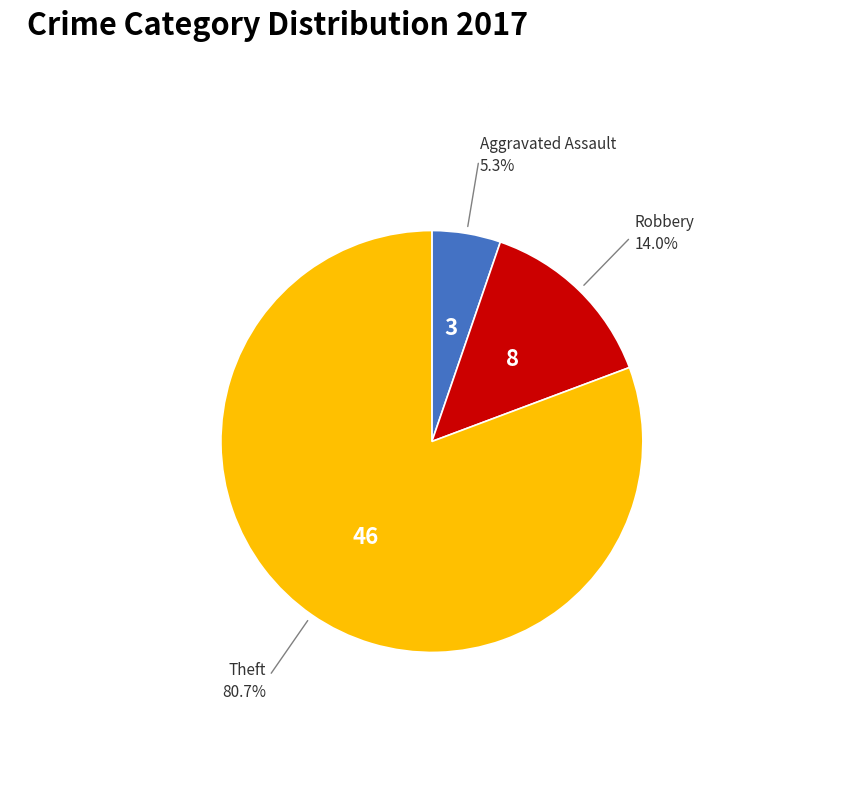

Is there any slice that represents more than half of the pie?

Yes